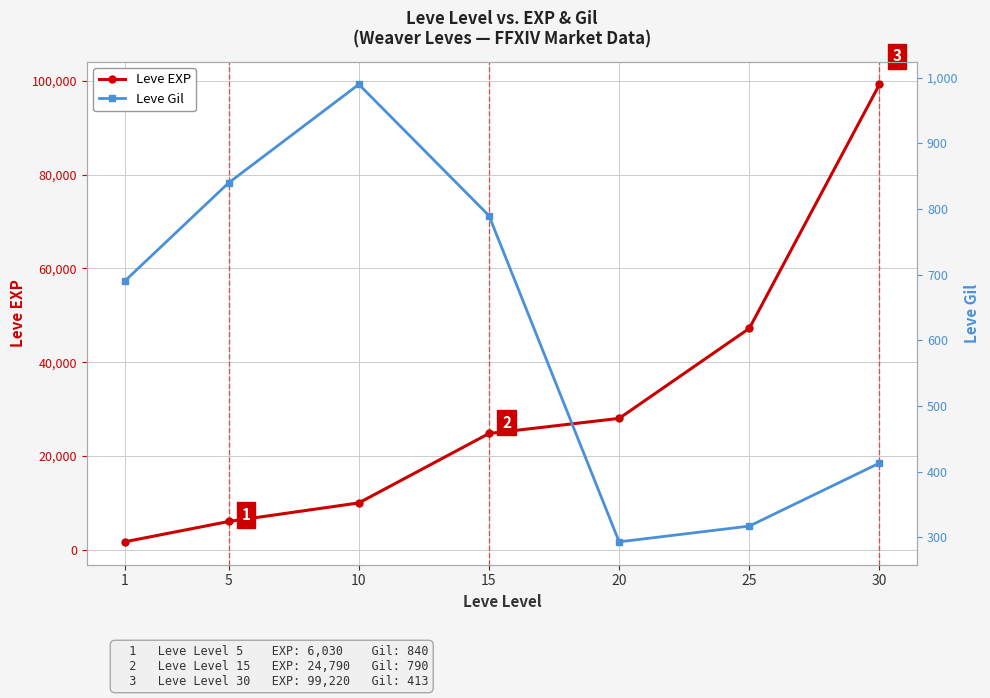

True or false: Leve EXP and Leve Gil intersect in this chart.

False